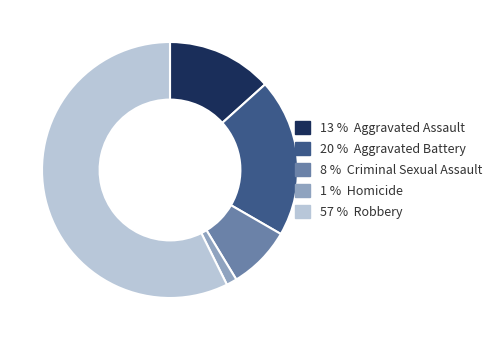

What is the largest slice in the pie chart?

57 % Robbery